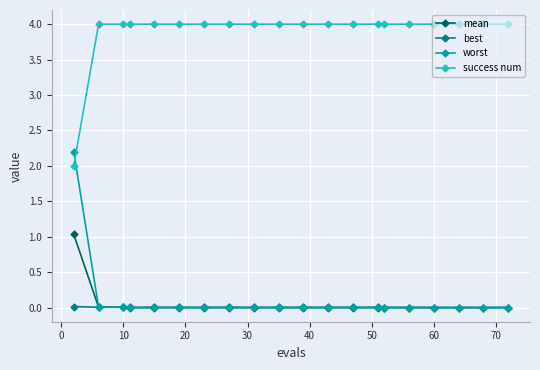

Count the success num values in the range 4 to 5.

19